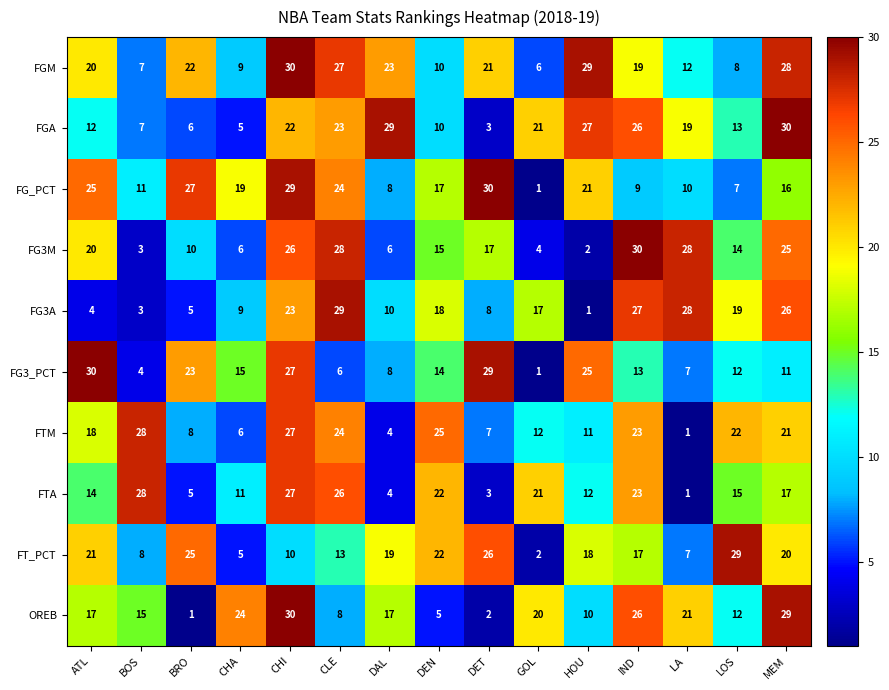

At how many categories does at least one series exceed 4?

15